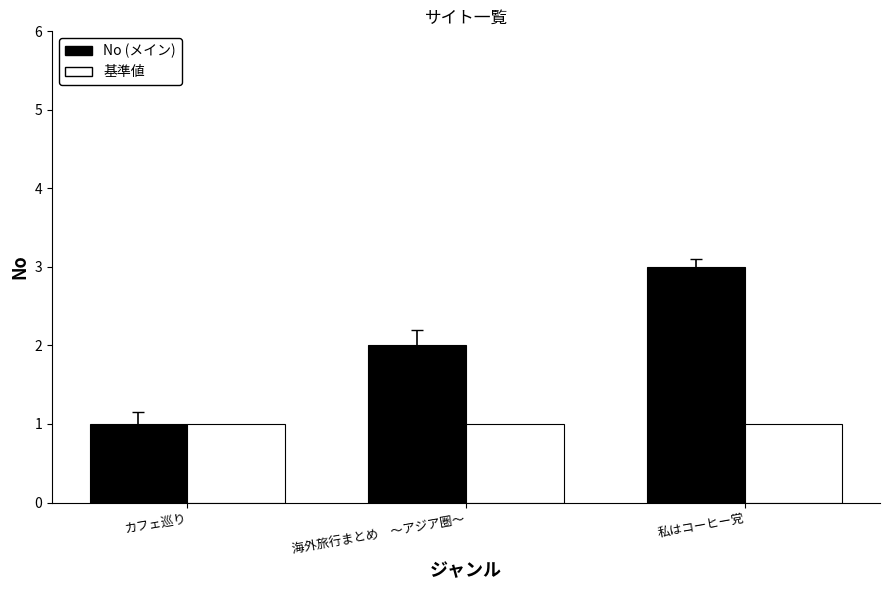

How many bars are there in each group?

2